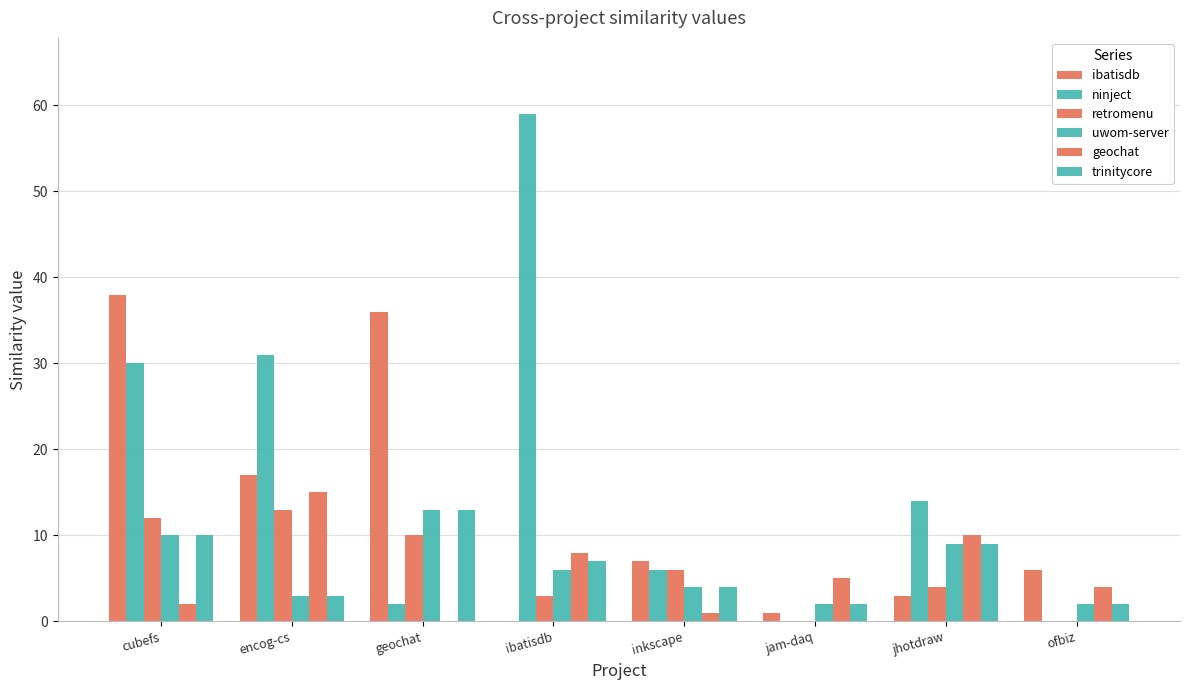

Are the bars horizontal?

No